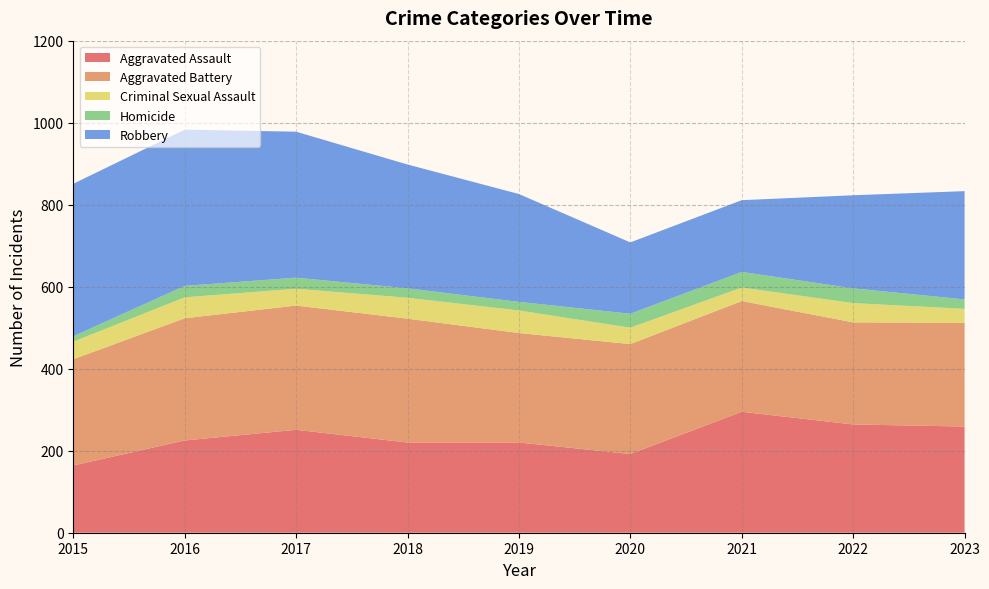

Reading right to left, transcribe all the data shown in this chart.

Aggravated Assault: 259	264	295	192	220	220	251	225	164
Aggravated Battery: 253	249	270	268	267	302	303	298	259
Criminal Sexual Assault: 34	47	33	40	55	51	41	51	43
Homicide: 23	36	38	34	21	23	27	28	13
Robbery: 264	227	175	174	263	302	356	381	372